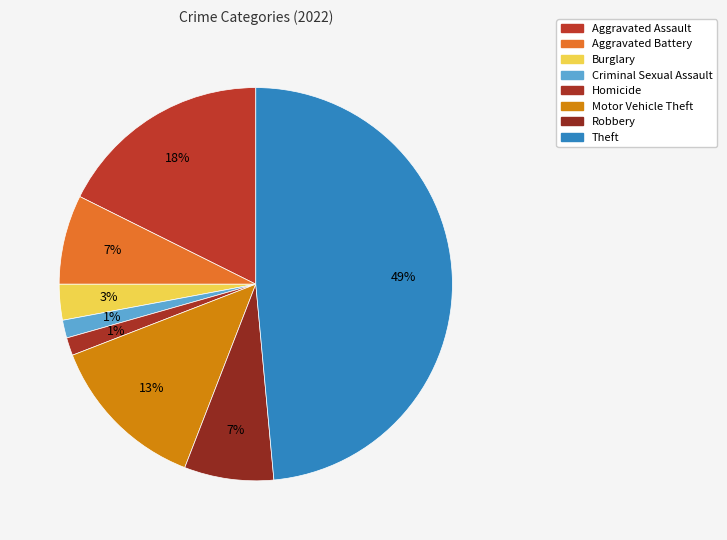

What is the smallest slice in the pie chart?

Criminal Sexual Assault